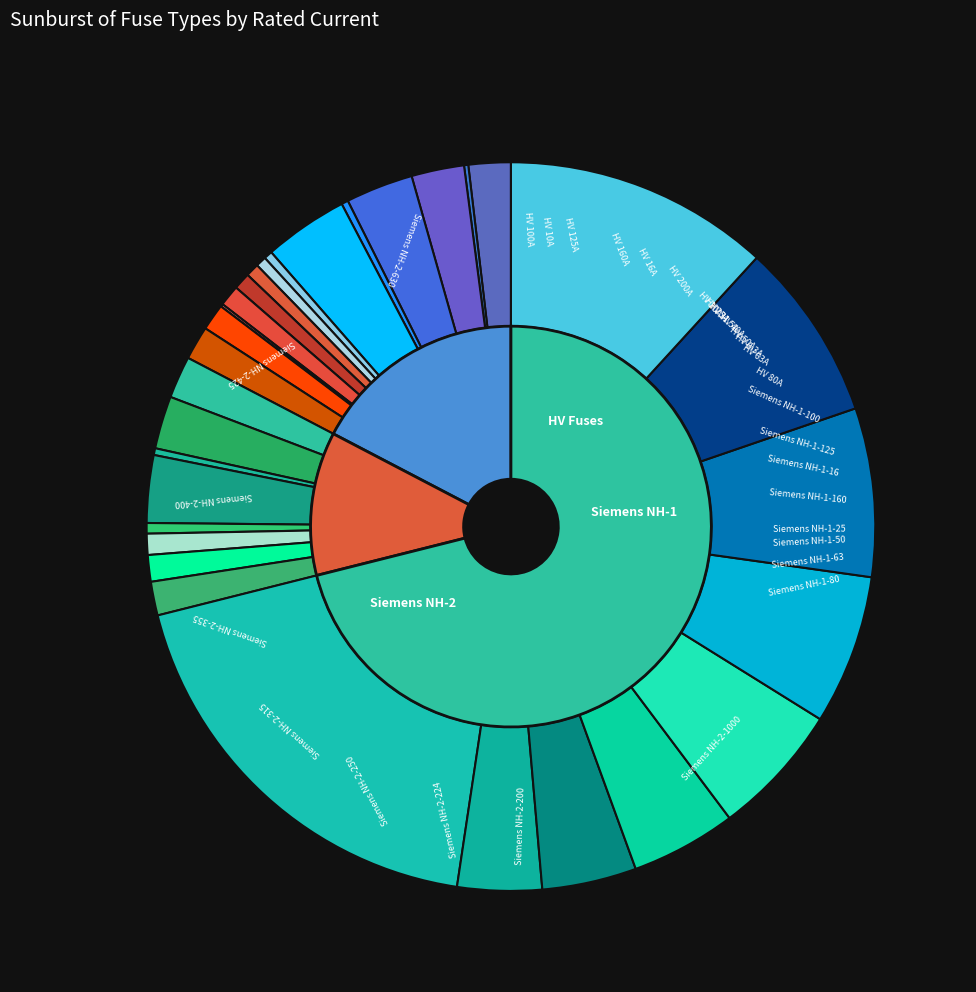

To the nearest percent, what is the difference between the largest and smallest slice percentages?

19%